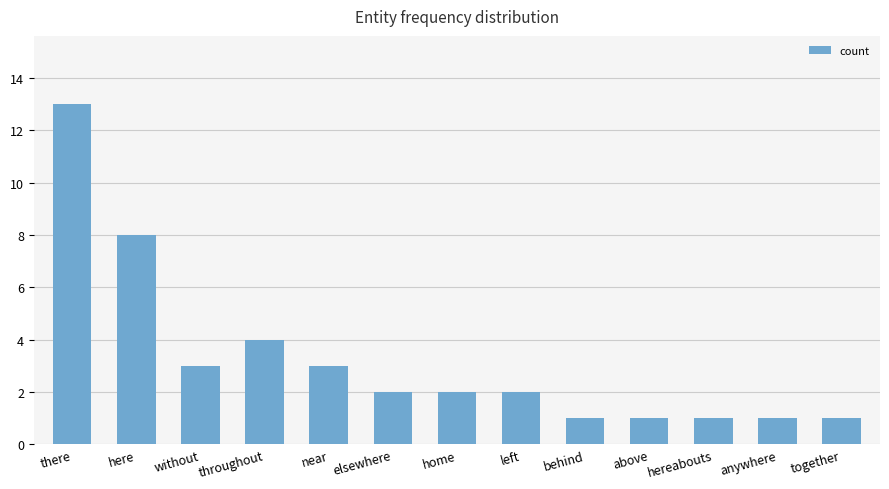

Does the chart contain stacked bars?

No